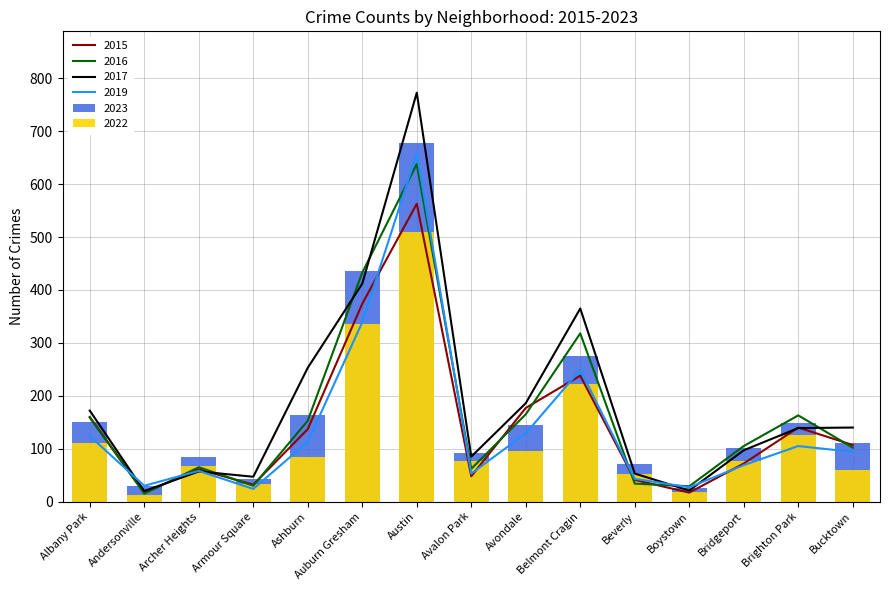

What are all the series names shown in the legend?

2023, 2015, 2016, 2019, 2017, 2022